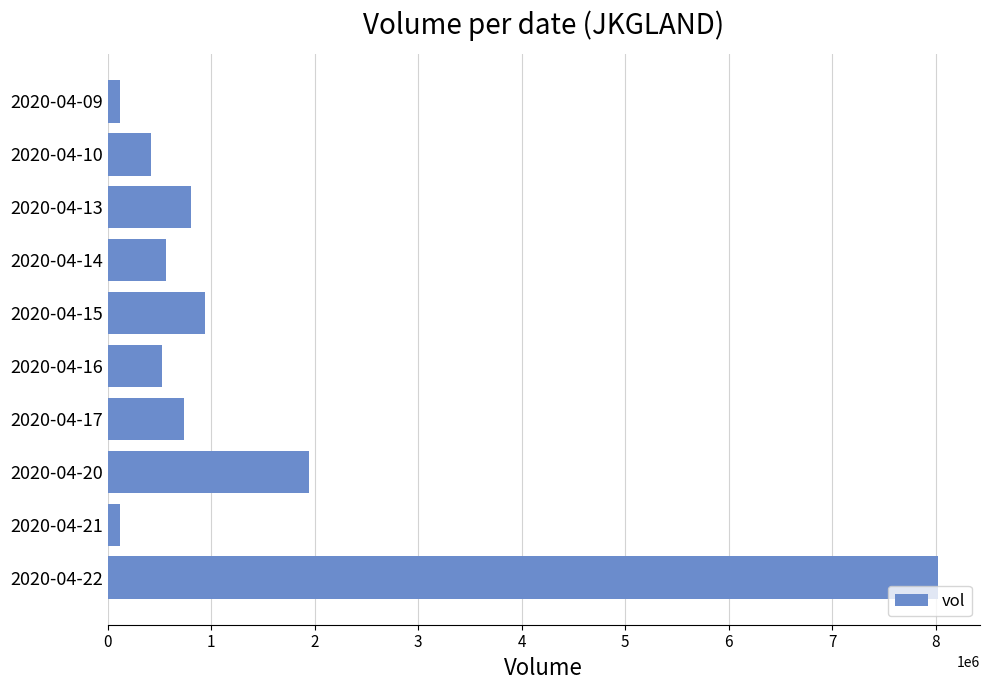

Is it true that the value at 2020-04-10 is 417000?

True